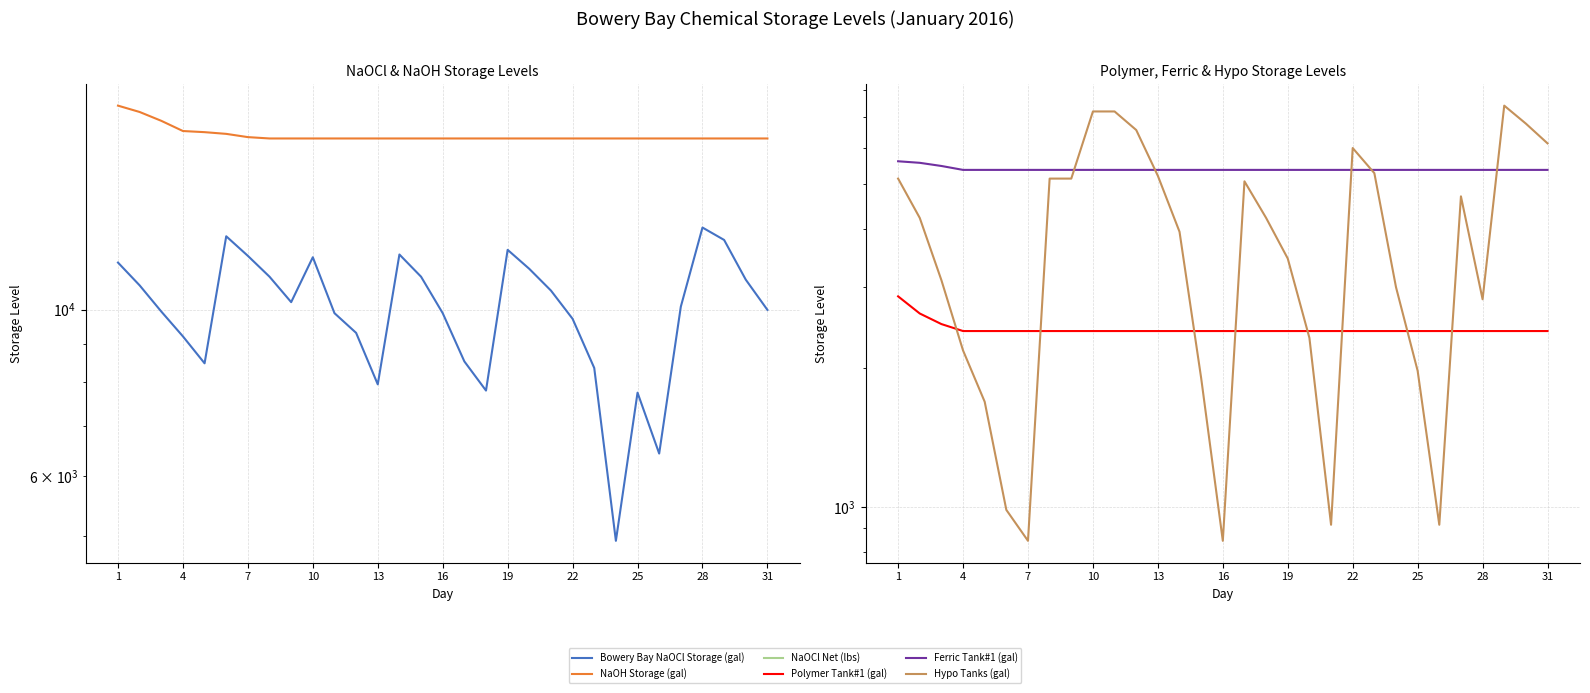

What is the sum of the Hypo Tanks (gal) values at 1 and 19?

7472.5